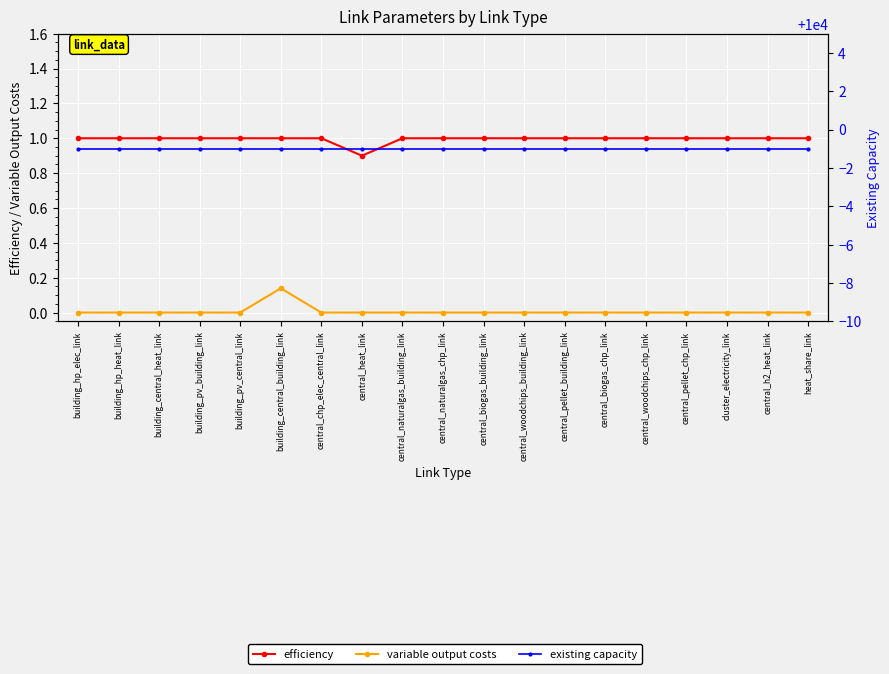

Is the value of variable output costs at central_biogas_chp_link greater than the value of existing capacity at building_pv_central_link?

No